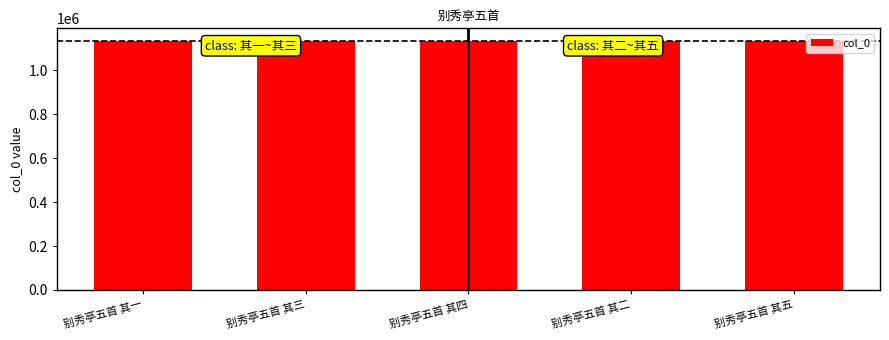

What is the greatest value displayed?

1135043